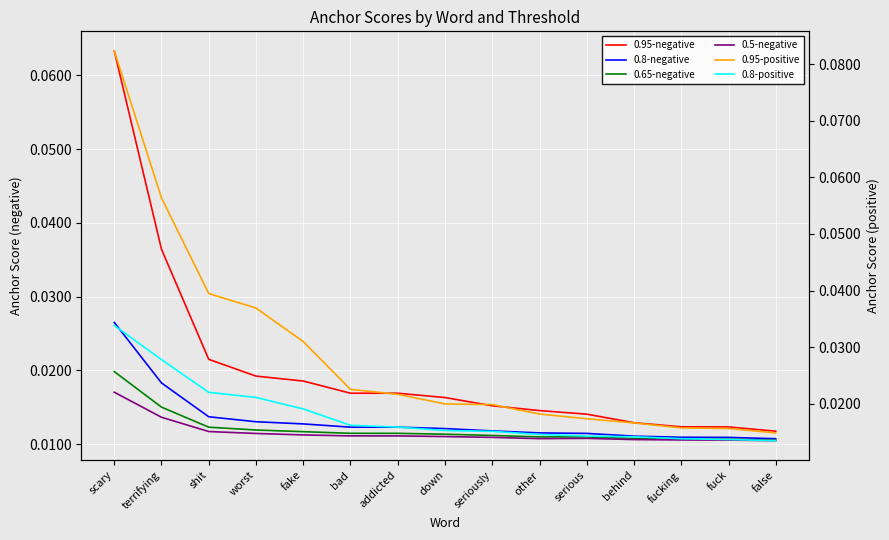

The 0.65-negative series shows 0.0 at terrifying. True or false?

True